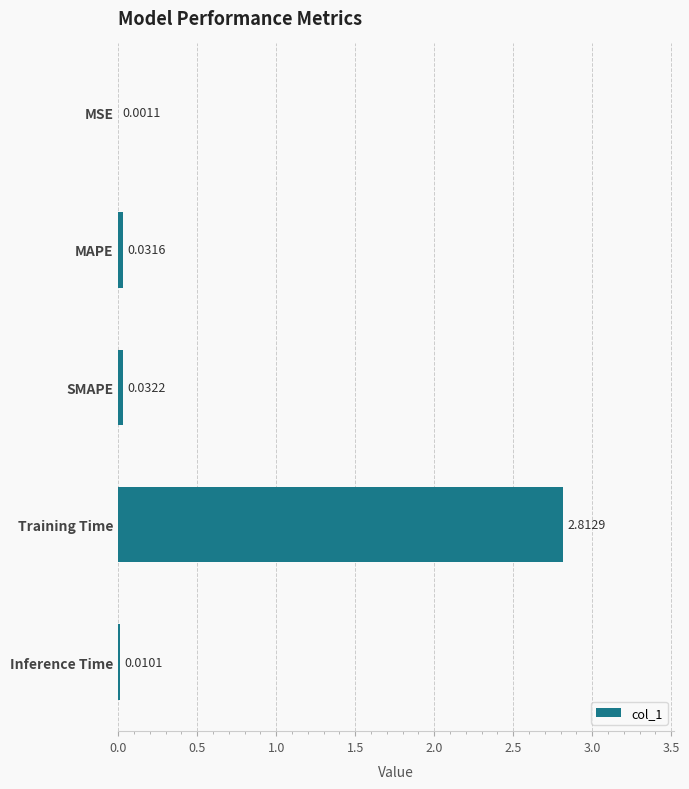

What is the sum of all values?

2.9